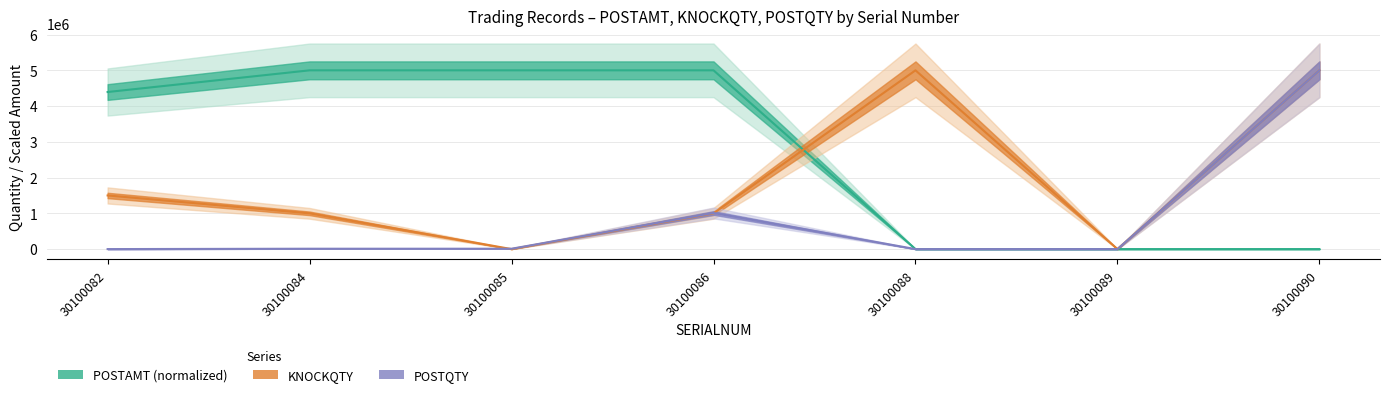

Is it true that KNOCKQTY equals -2264697.2 at 30100089?

False